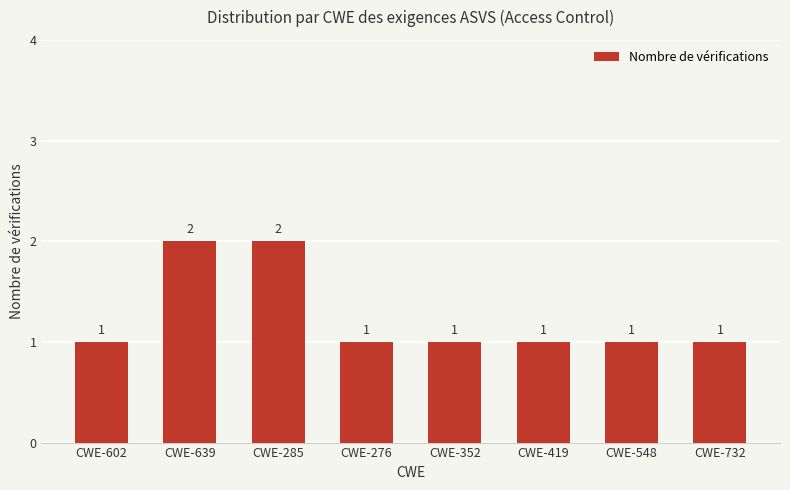

Reading left to right, transcribe all the data shown in this chart.

CWE-602=1	CWE-639=2	CWE-285=2	CWE-276=1	CWE-352=1	CWE-419=1	CWE-548=1	CWE-732=1